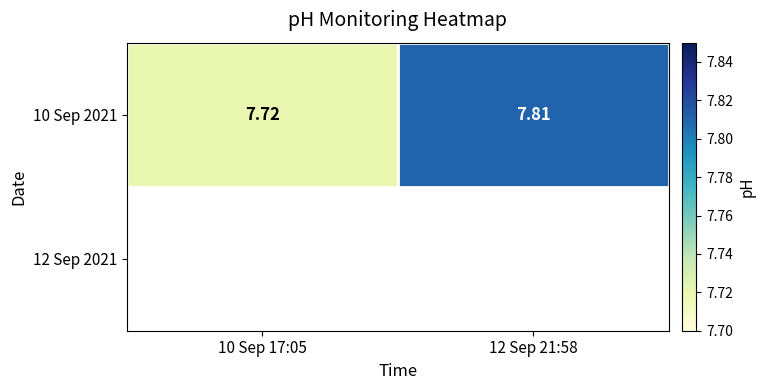

What is the difference between the values at 10 Sep 17:05 and 12 Sep 21:58?

0.1